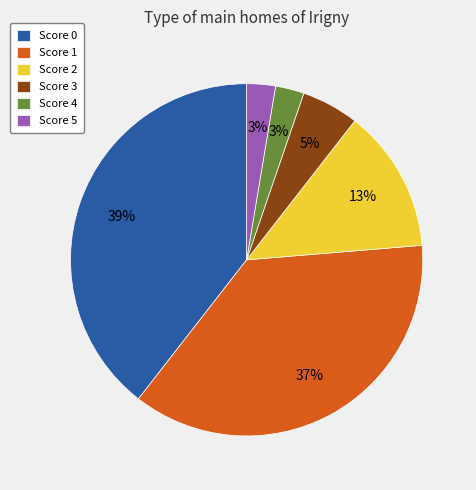

How many segments does this pie chart have?

6